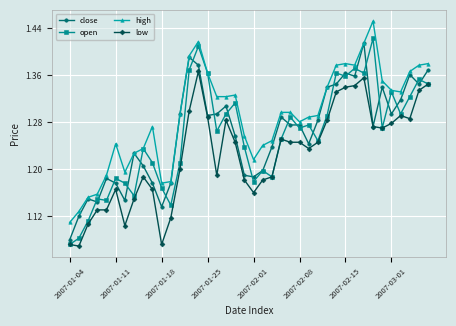

How many close values are between 1 and 2?

40